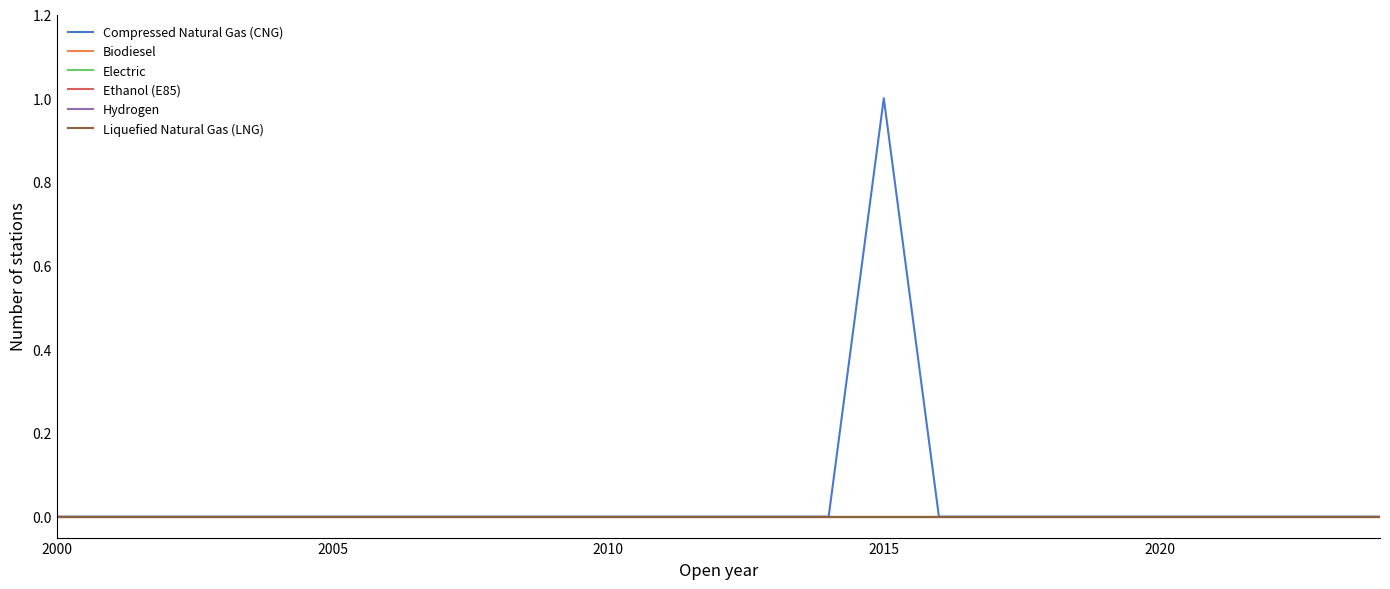

Which series has the widest spread of values?

Compressed Natural Gas (CNG)